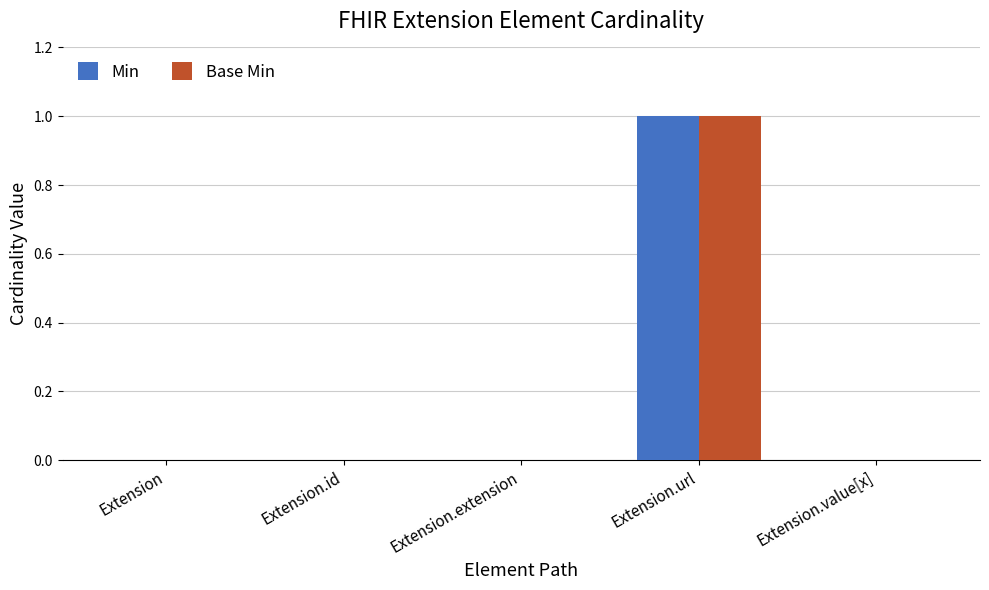

Reading right to left, what are all the values shown in this chart?

Min: Extension.value[x]=0	Extension.url=1	Extension.extension=0	Extension.id=0	Extension=0
Base Min: Extension.value[x]=0	Extension.url=1	Extension.extension=0	Extension.id=0	Extension=0